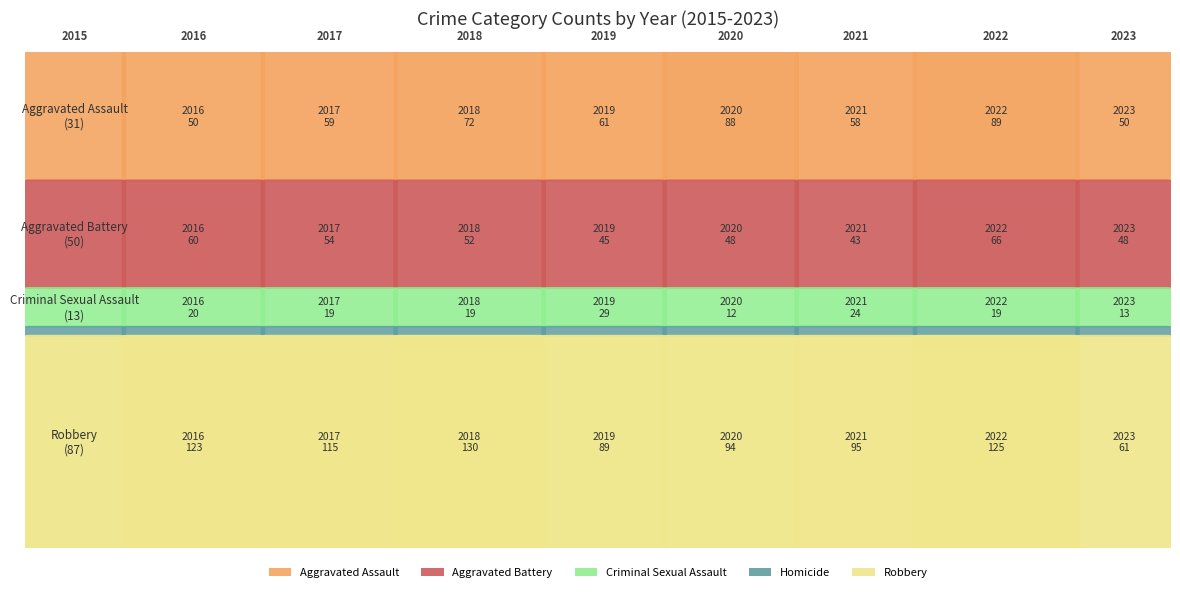

The Aggravated Assault series shows 62 at 2020. True or false?

False